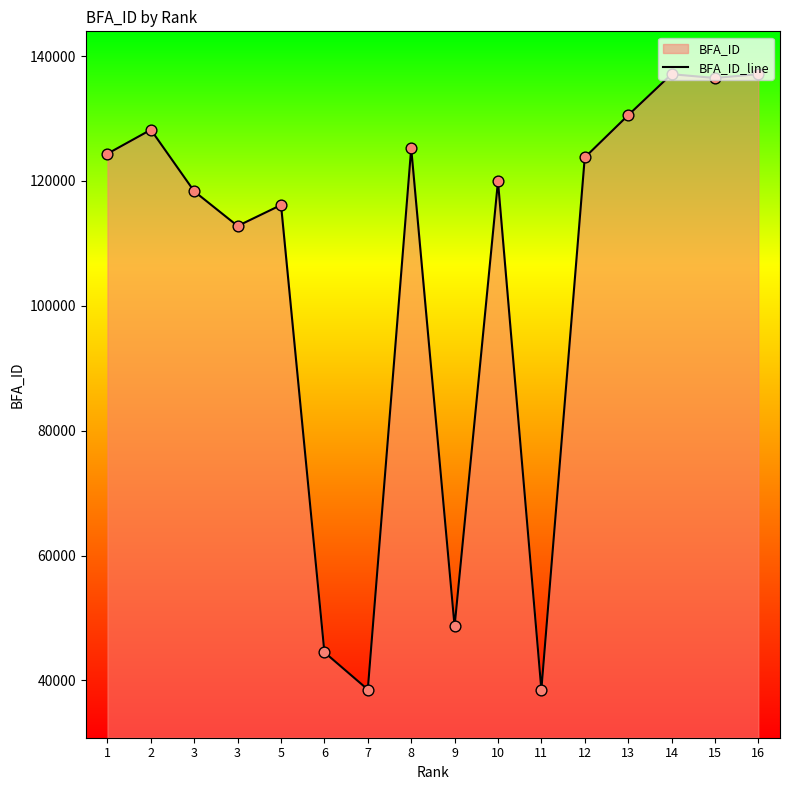

What is the change in value from 8 to 16?

+11863